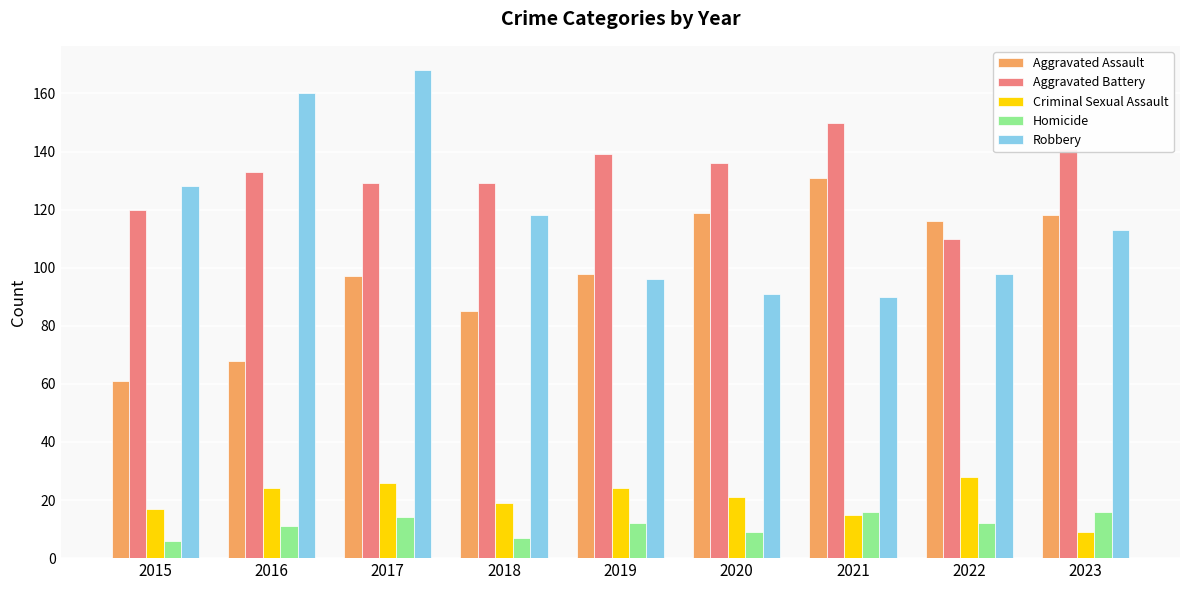

What is the spread (max minus min) of values at 2019?

127